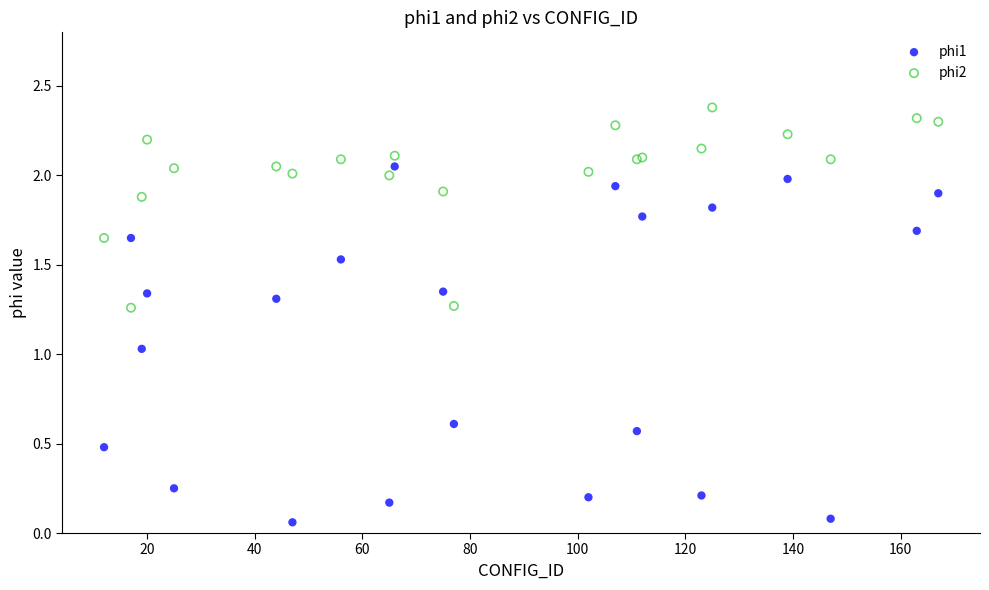

What are all the series names shown in the legend?

phi1, phi2